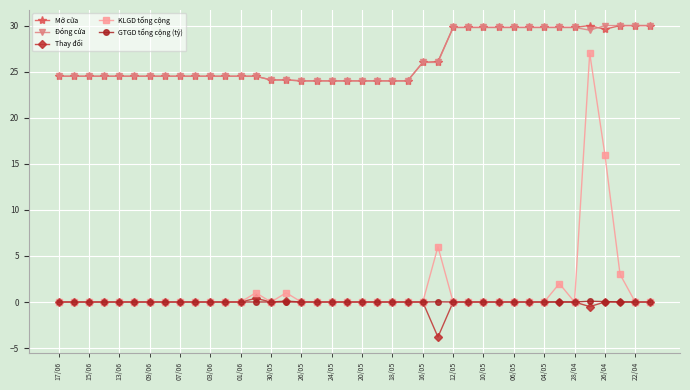

What is the maximum value shown in the chart?

30.0